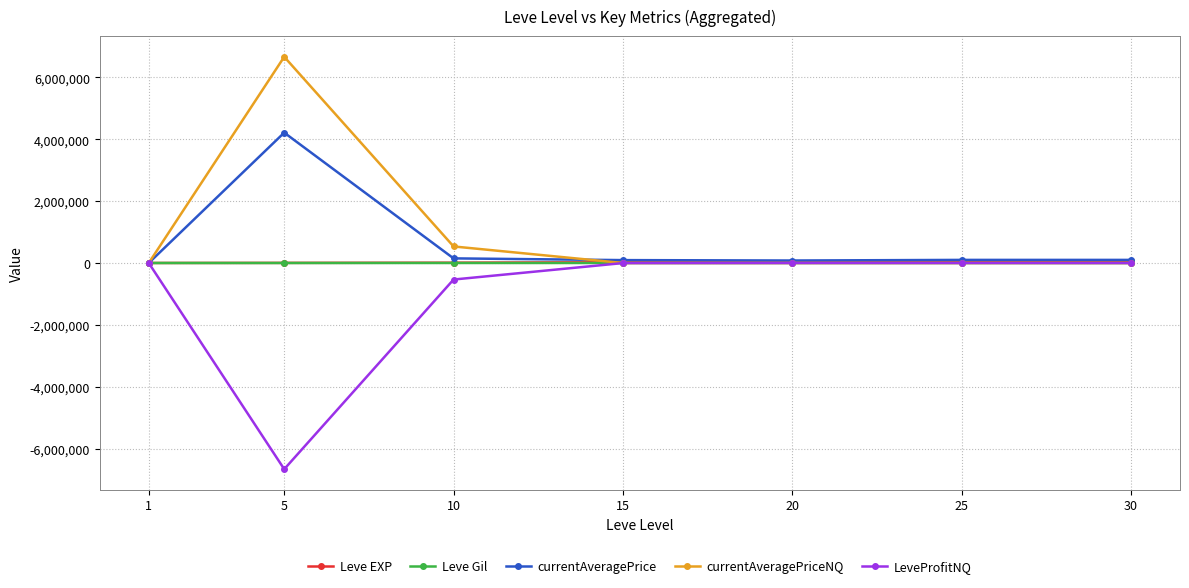

How many data points in currentAveragePriceNQ are above 0?

3